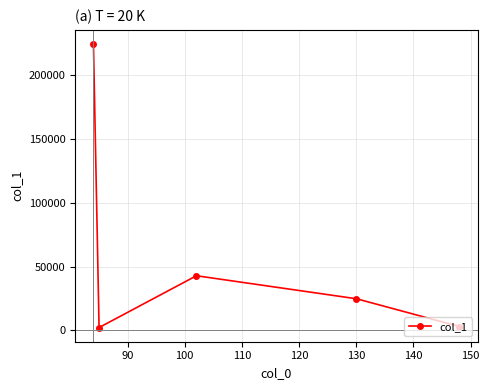

What is the value of the 1st point from the left?

224525.4